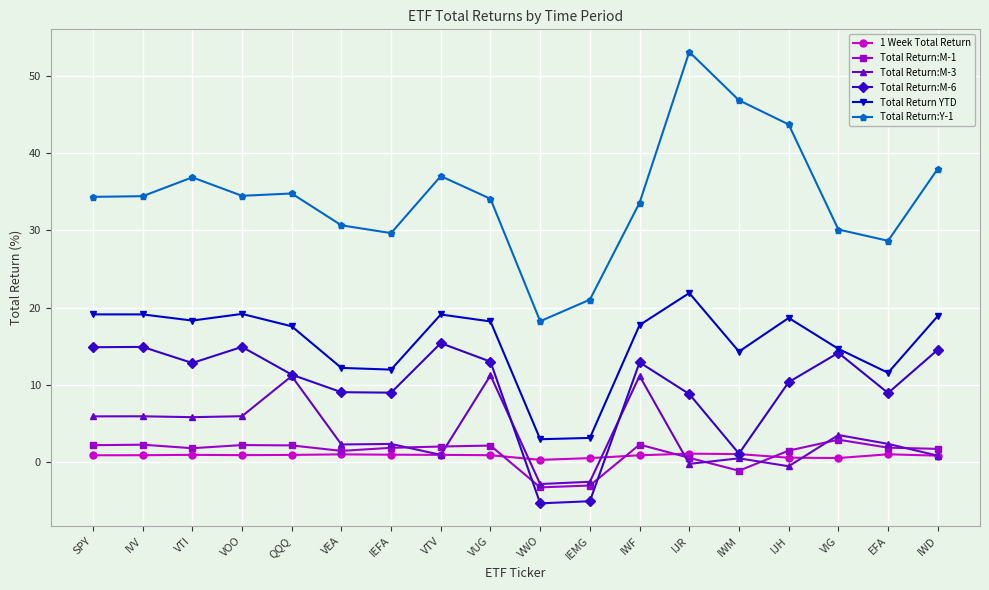

In 1 Week Total Return, how many points are higher than both neighbors (excluding endpoints)?

4